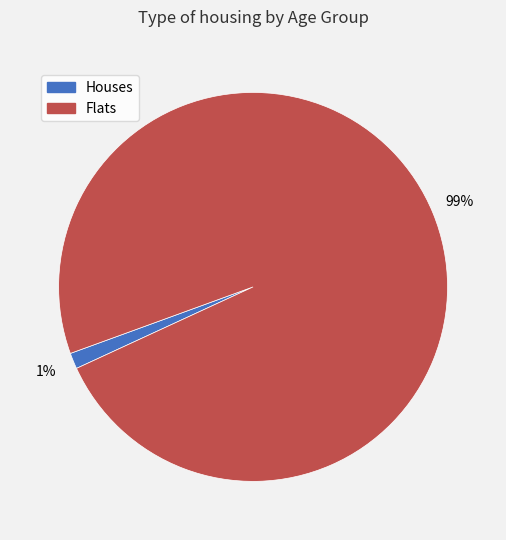

To the nearest percent, what is the average slice percentage?

50%